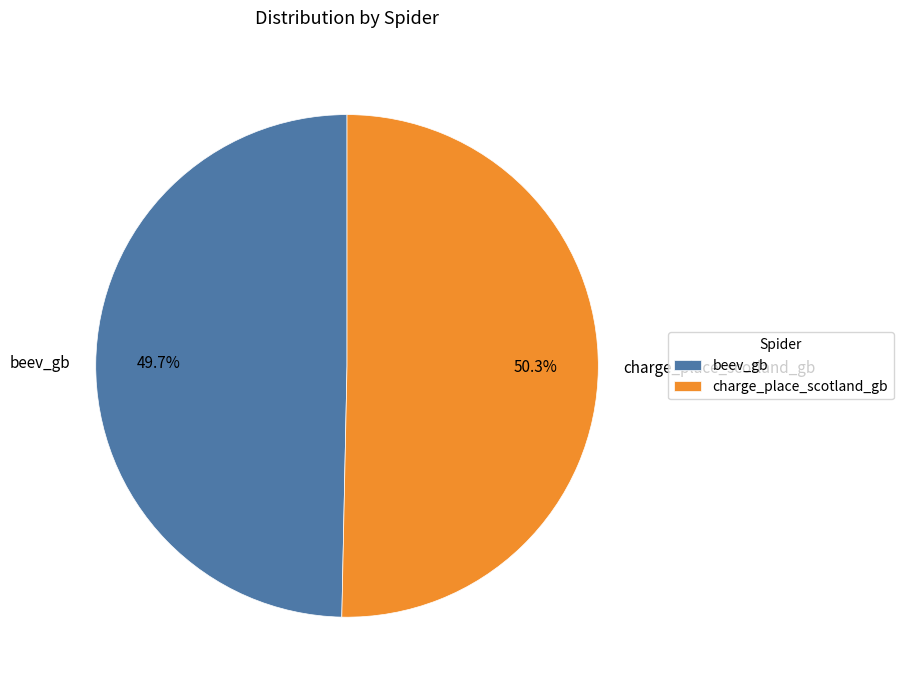

Between charge_place_scotland_gb and beev_gb, which is larger?

charge_place_scotland_gb